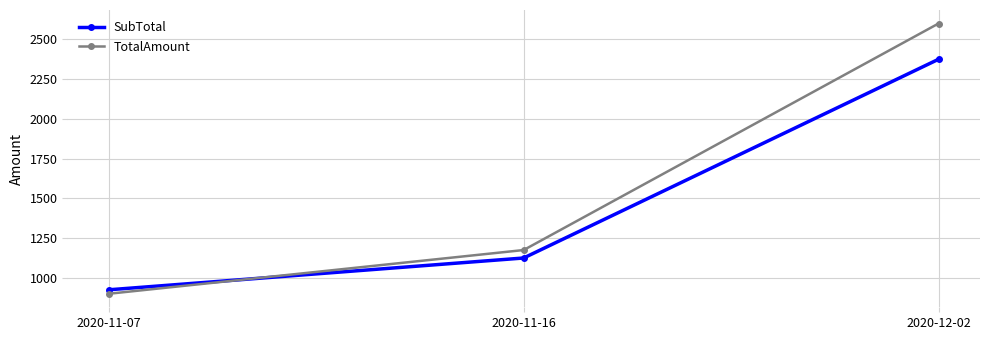

Which series has the largest total across all categories?

TotalAmount